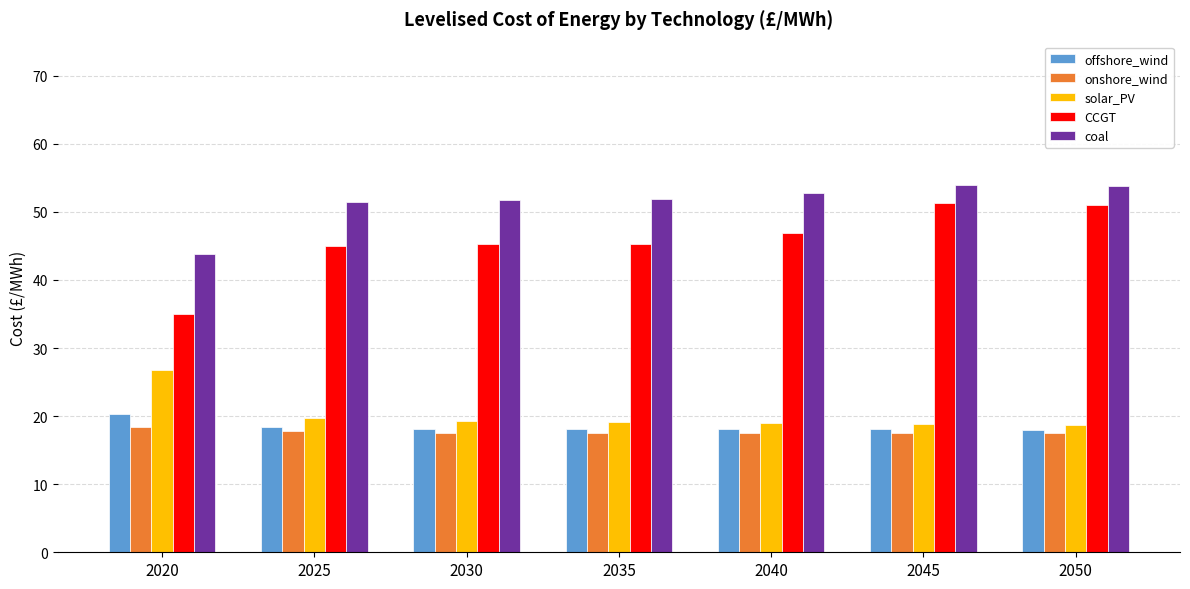

True or false: onshore_wind has a value of 17.8 at 2025.

True